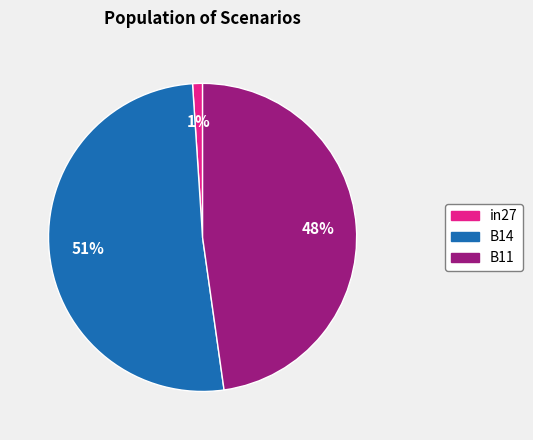

What percentage is the in27 slice, to the nearest percent?

1%